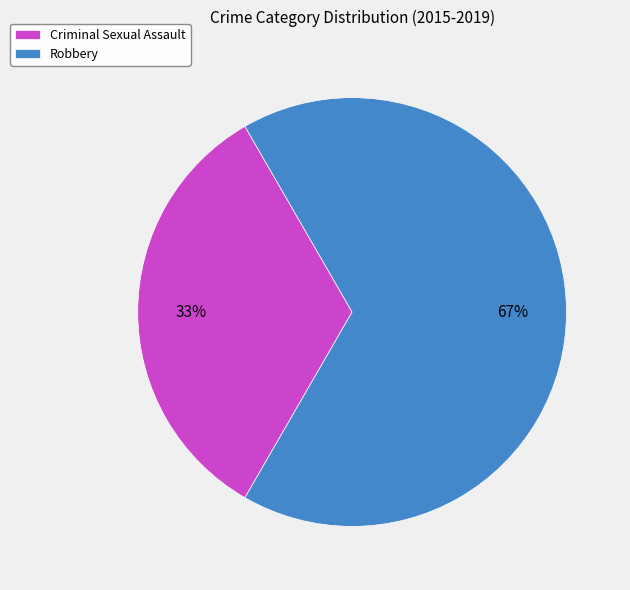

Which has a higher value, Robbery or Criminal Sexual Assault?

Robbery